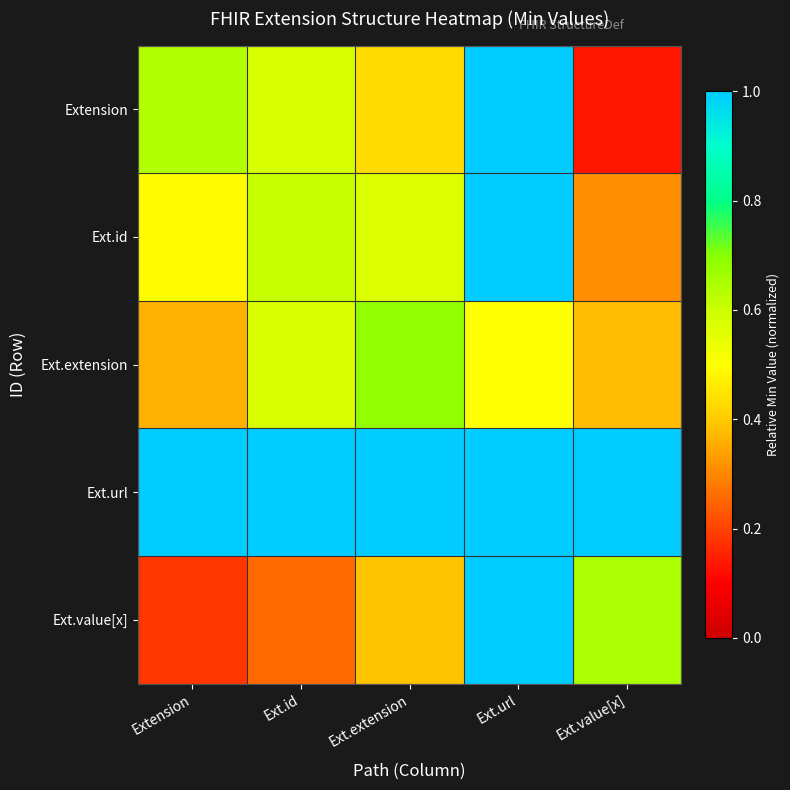

Reading right to left, extract all data points from this chart.

Extension: Ext.value[x]=0.1	Ext.url=1.0	Ext.extension=0.4	Ext.id=0.6	Extension=0.6
Ext.id: Ext.value[x]=0.3	Ext.url=1.0	Ext.extension=0.6	Ext.id=0.6	Extension=0.5
Ext.extension: Ext.value[x]=0.4	Ext.url=0.5	Ext.extension=0.7	Ext.id=0.6	Extension=0.4
Ext.url: Ext.value[x]=1.0	Ext.url=1.0	Ext.extension=1.0	Ext.id=1.0	Extension=1.0
Ext.value[x]: Ext.value[x]=0.6	Ext.url=1.0	Ext.extension=0.4	Ext.id=0.3	Extension=0.2